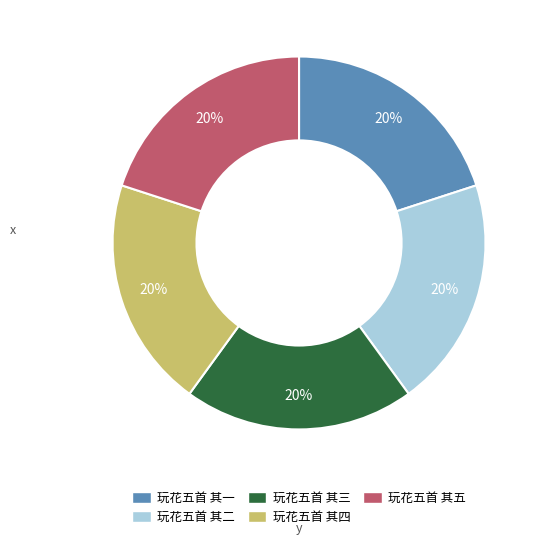

To the nearest percent, what is the combined percentage of 玩花五首 其二 and 玩花五首 其五?

40%